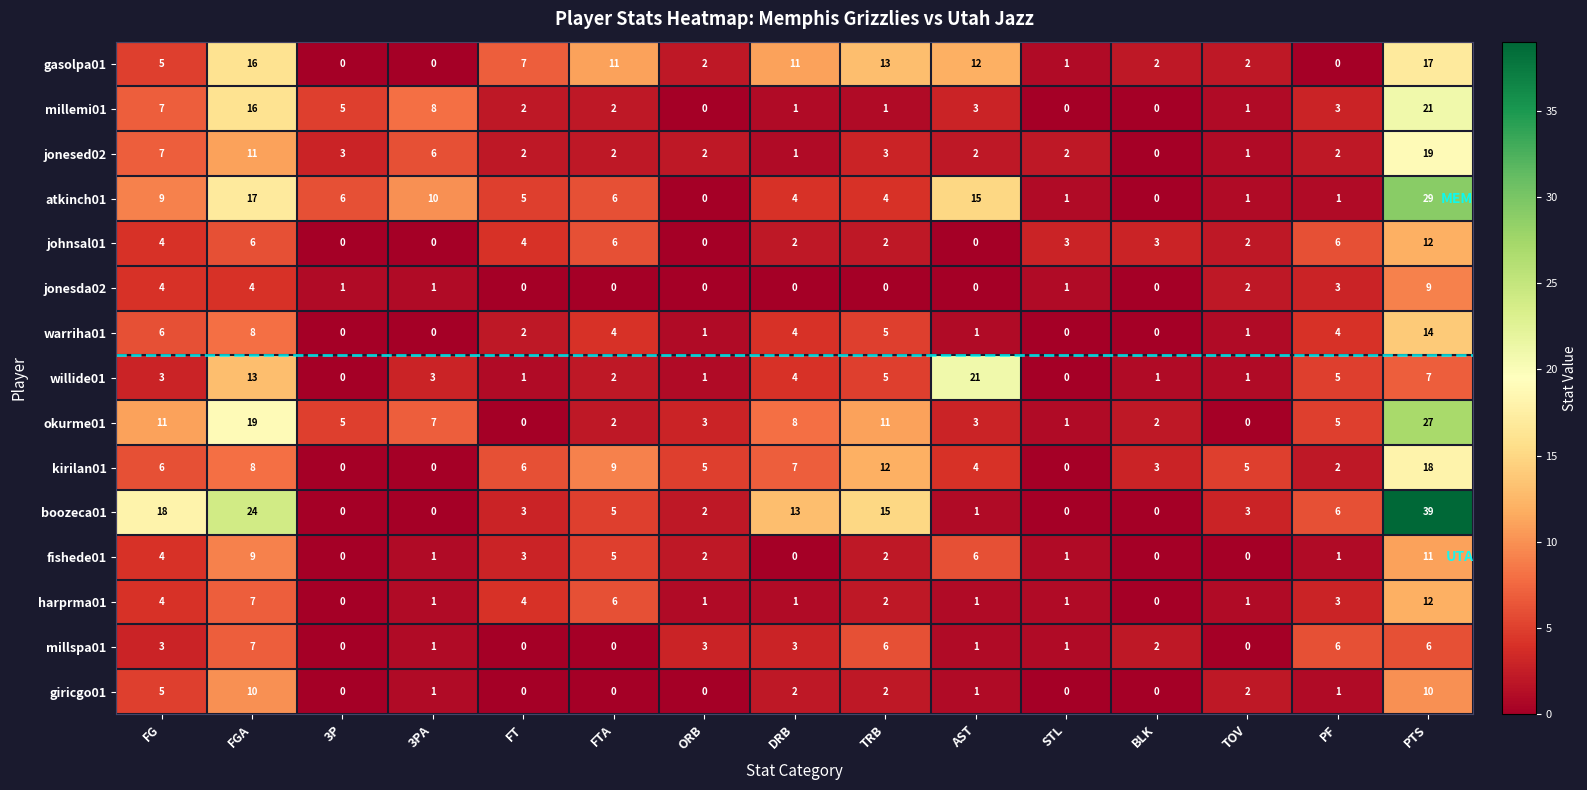

True or false: millemi01 has a value of 2 at 3P.

False